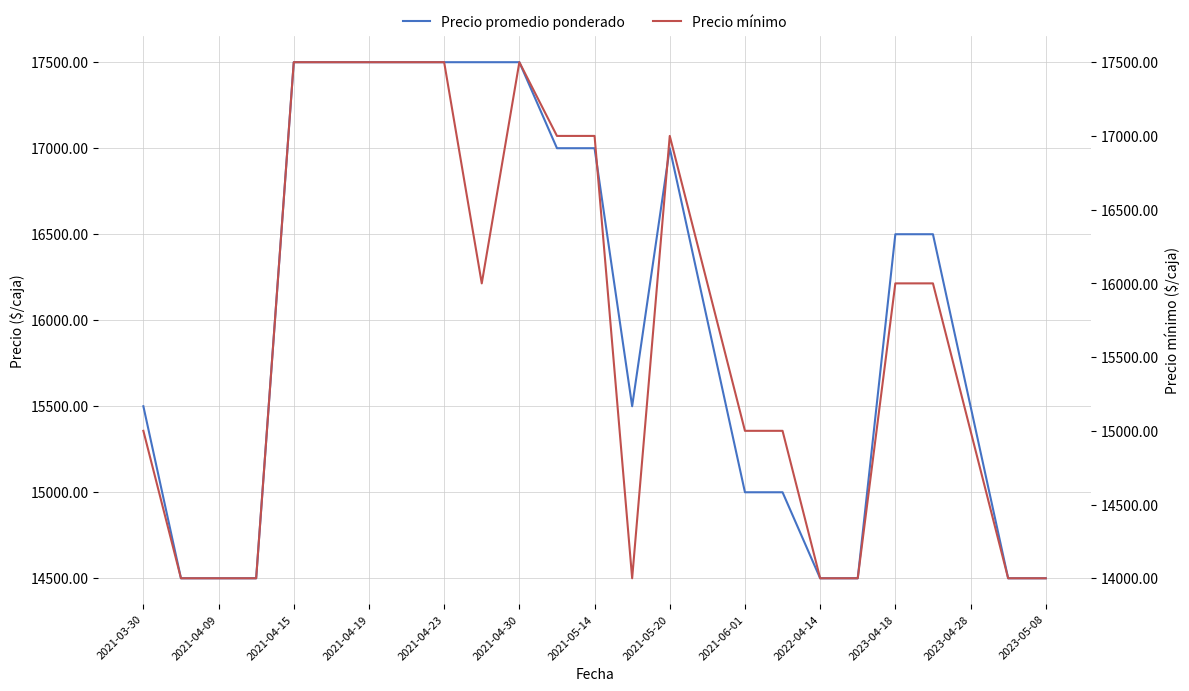

At 19, list the series in order from largest to smallest.

Precio promedio ponderado, Precio mínimo